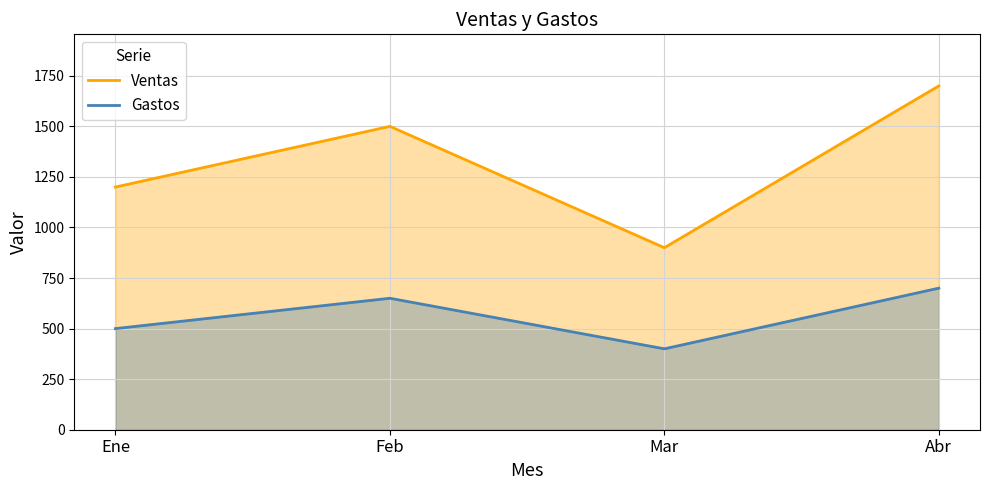

List the series in order of their peak value, lowest first.

Gastos, Ventas